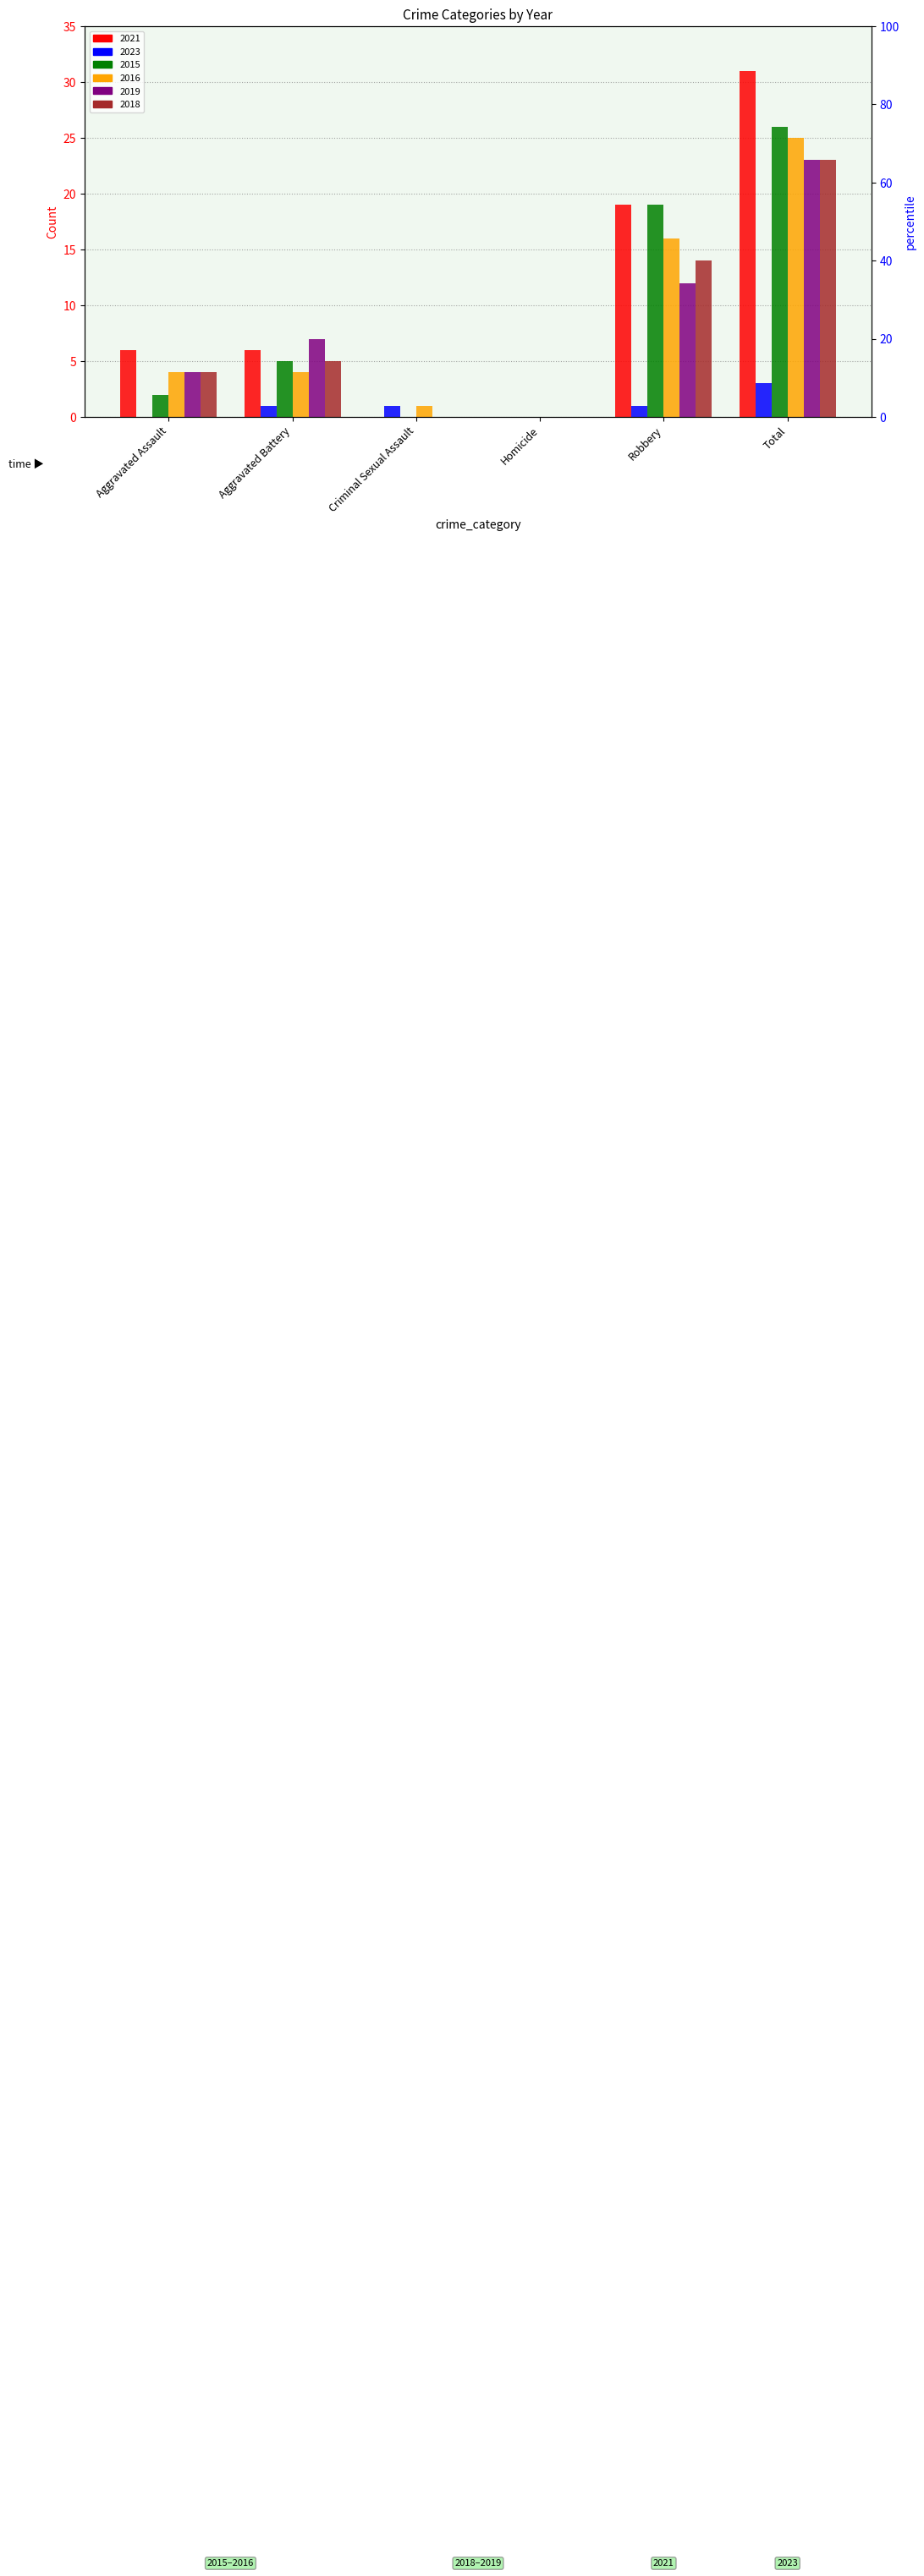

At which label is 2016 closest to 12?

Robbery